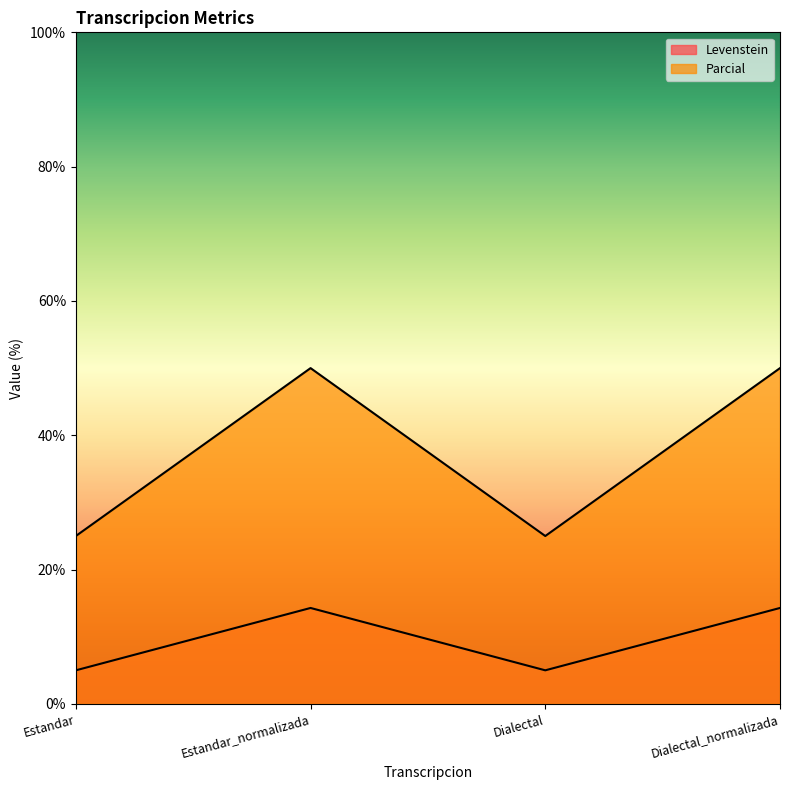

True or false: Parcial and Levenstein cross at least once.

False